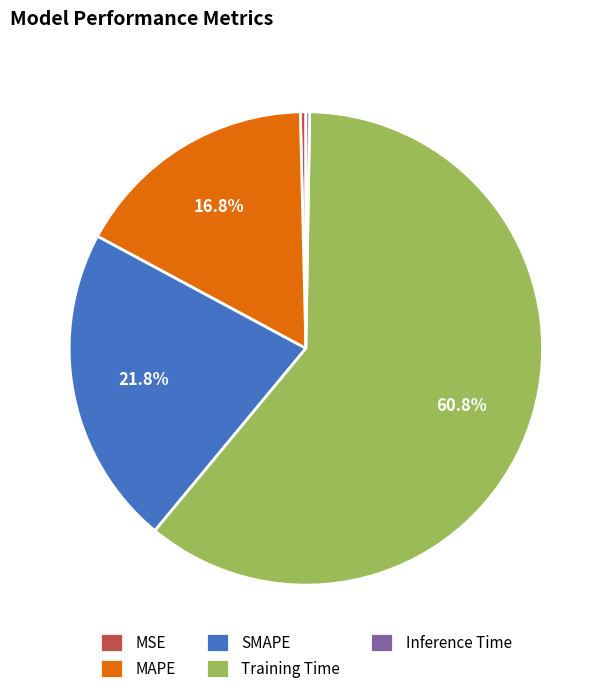

What portion of the pie excludes MAPE?

83.2%